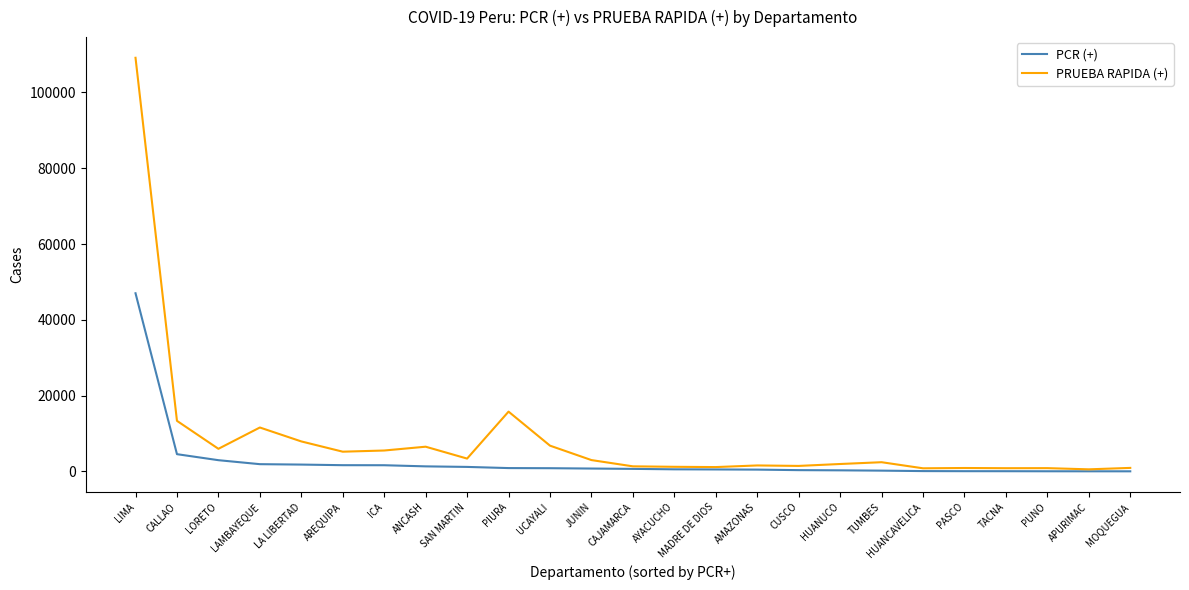

What are all the series names shown in the legend?

PCR (+), PRUEBA RAPIDA (+)